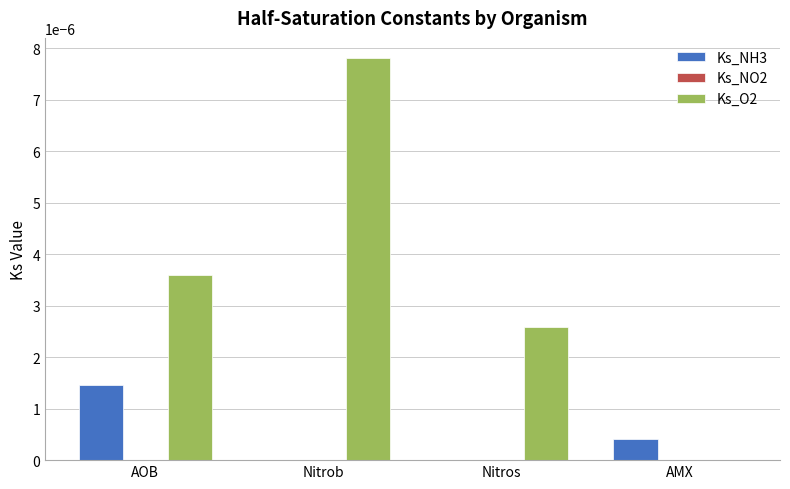

Are the bars grouped side by side (vs. stacked)?

Yes